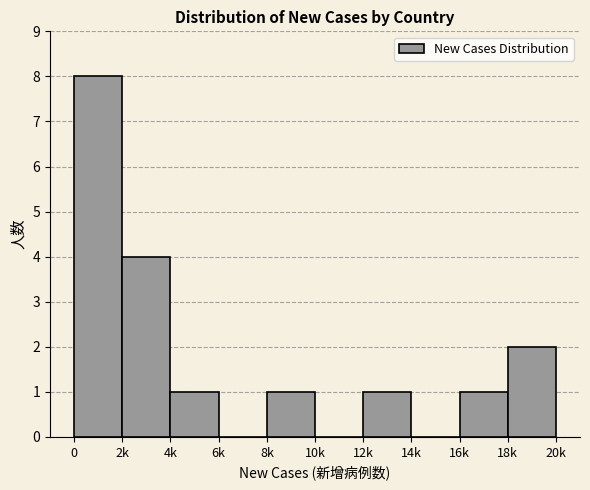

Reading left to right, what are all the values shown in this chart?

0=8	2k=4	4k=1	6k=0	8k=1	10k=0	12k=1	14k=0	16k=1	18k=2